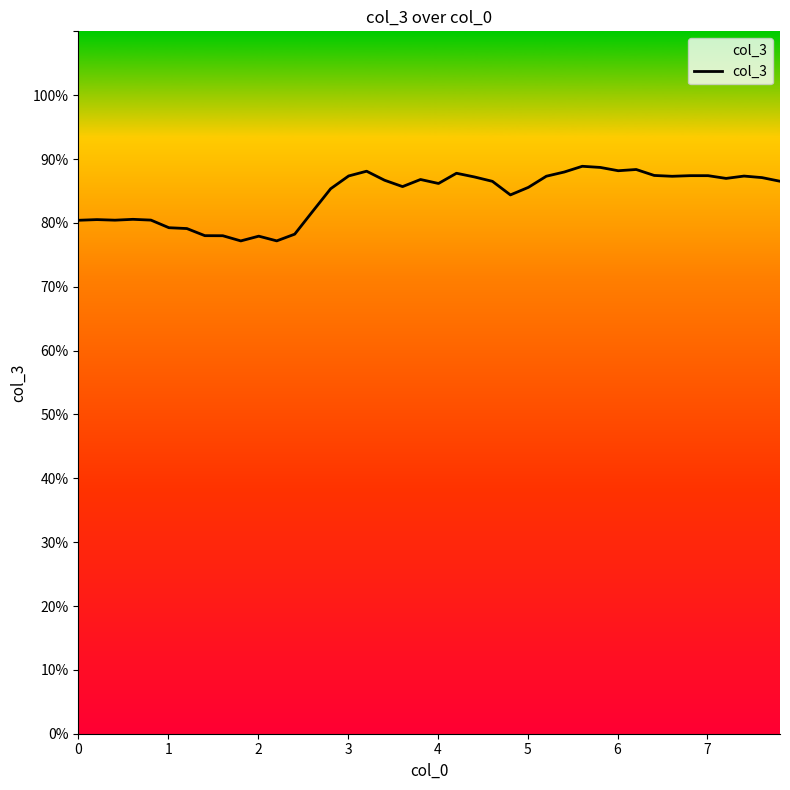

What is the minimum value shown in the chart?

77.2